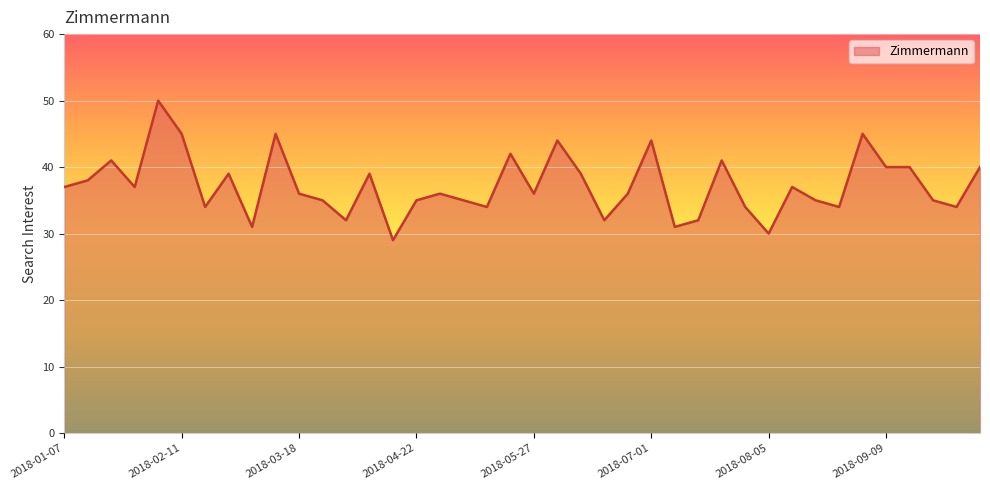

What is the smallest value displayed?

29